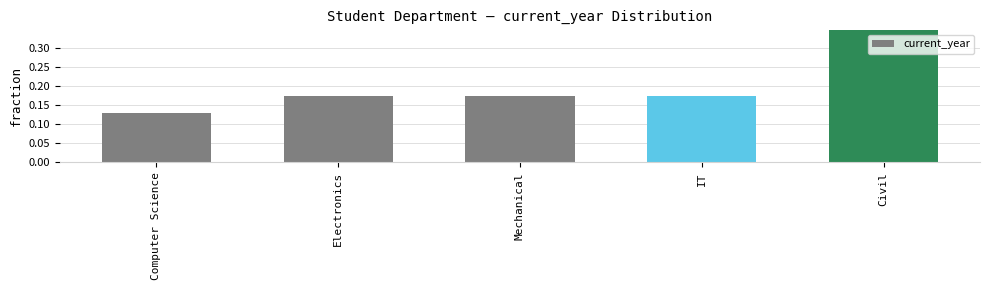

What is the sum of the values at Electronics and Civil?

0.5